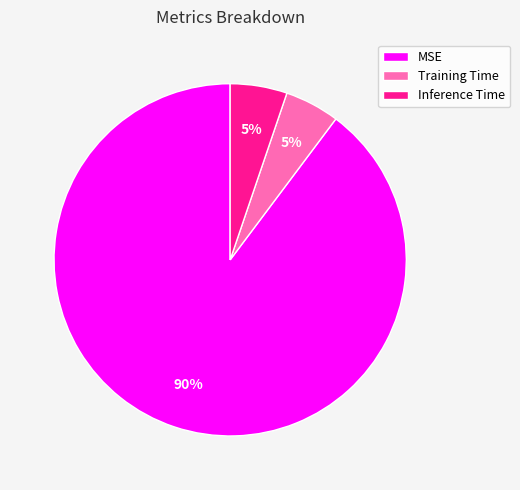

To the nearest percent, what percentage of the pie is Inference Time?

5%